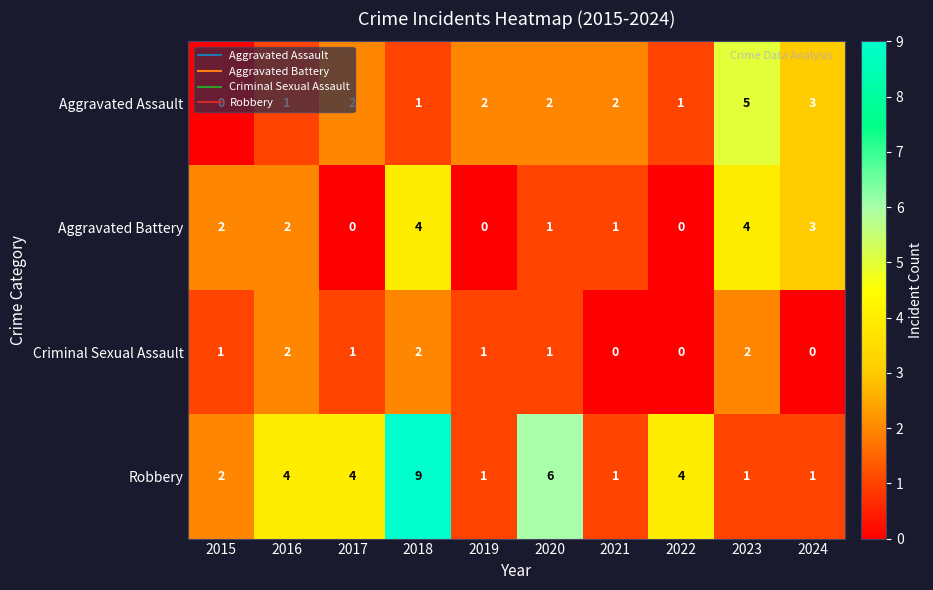

Count the Robbery values in the range 1 to 4.

8